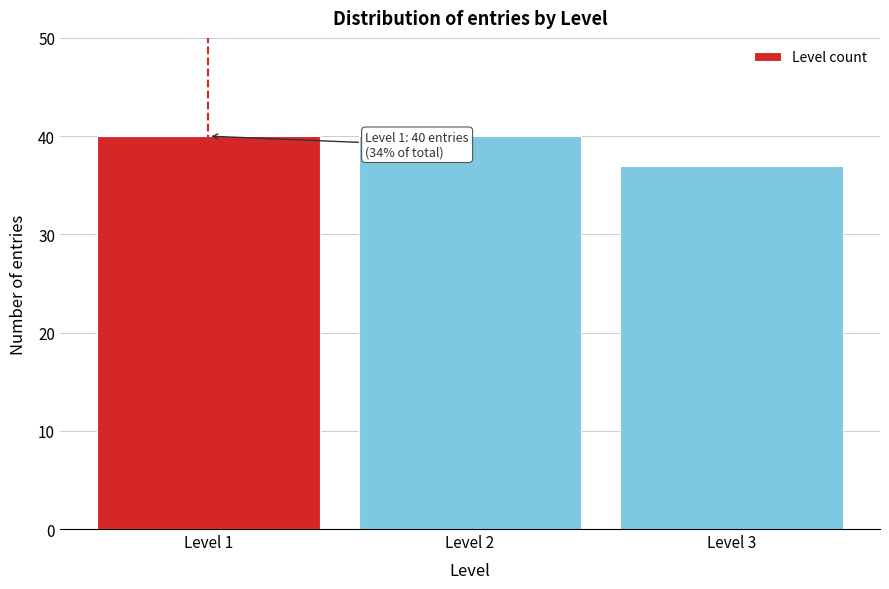

Reading right to left, extract all data points from this chart.

37	40	40